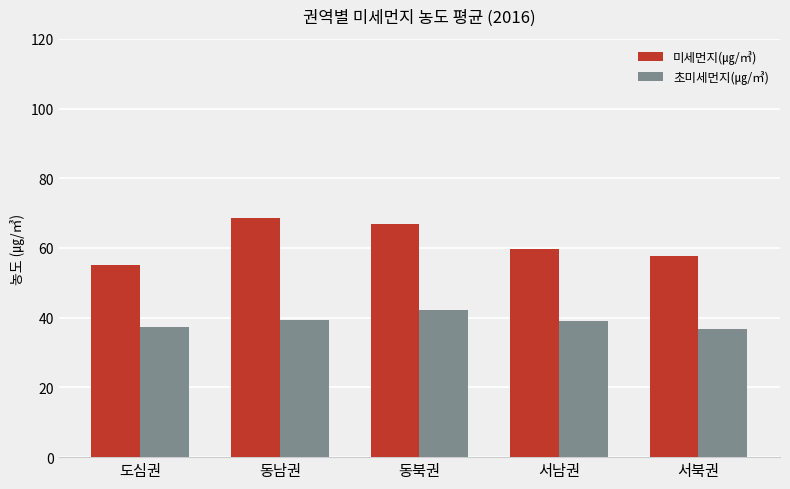

What is the minimum value for 초미세먼지(㎍/㎥)?

36.8